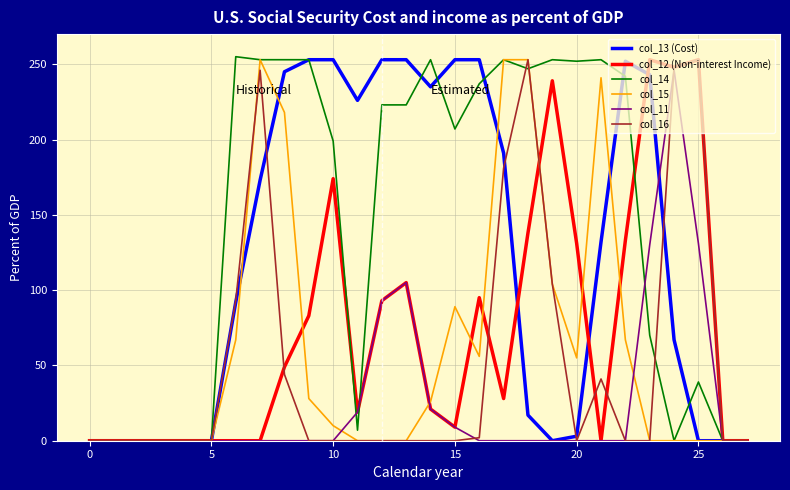

Which series has the largest total across all categories?

col_14